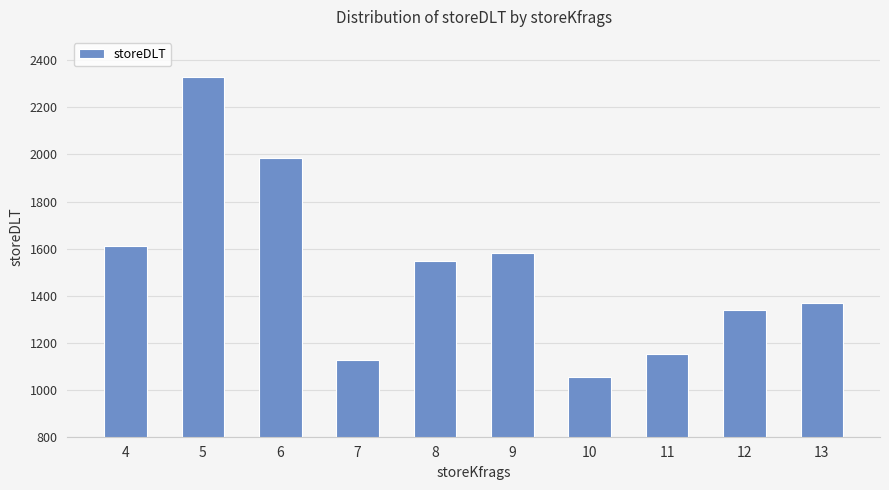

What is the approximate value at 5, to the nearest 10?

2330